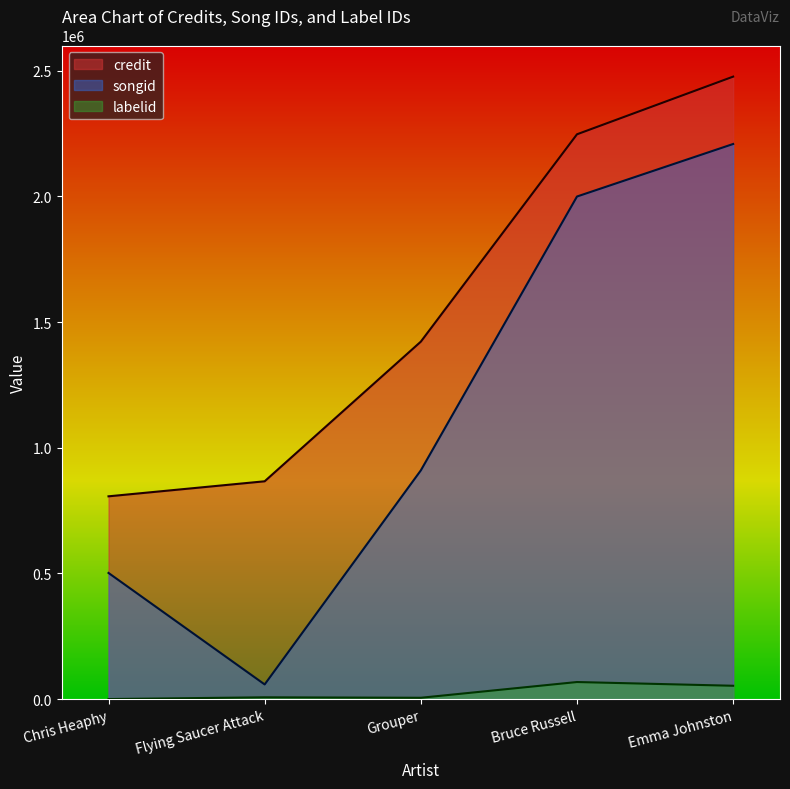

At which label does labelid reach its peak?

Bruce Russell